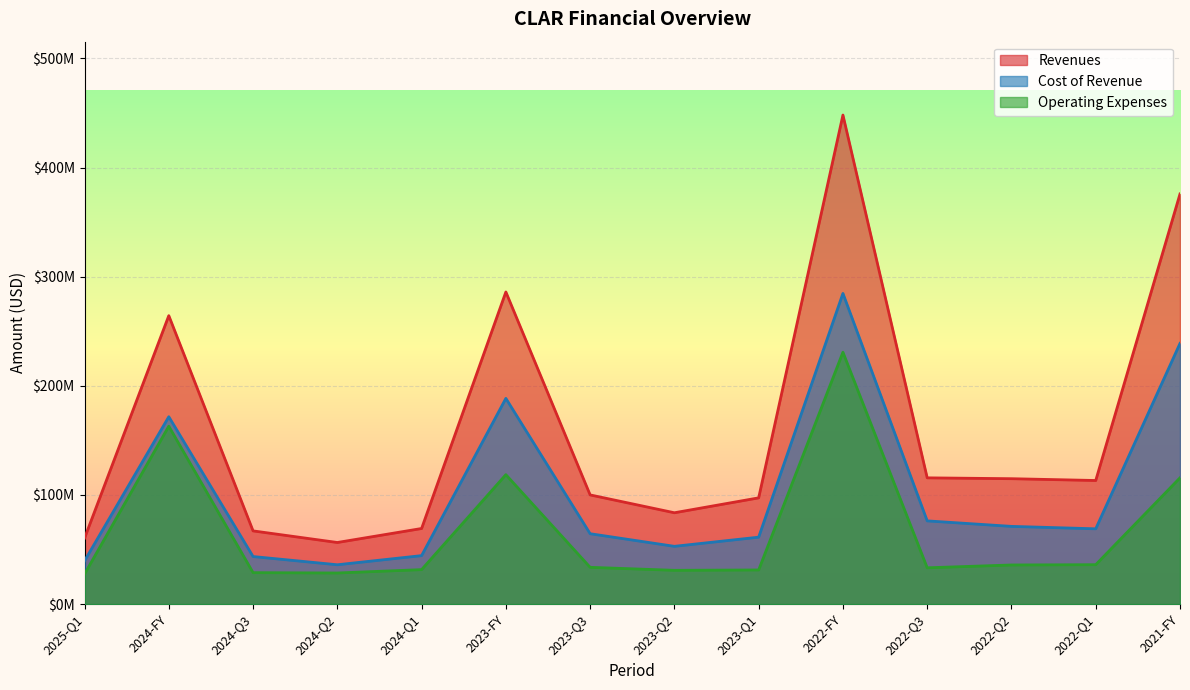

What is the average value of the Operating Expenses series?

67580214